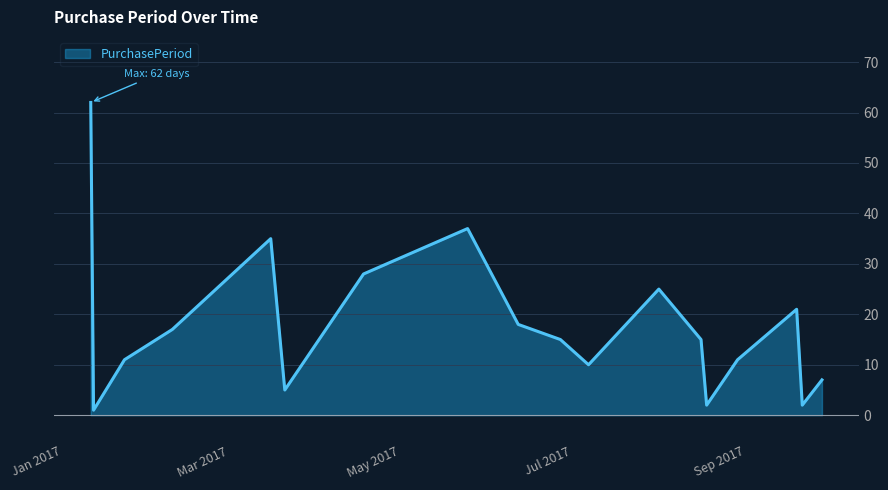

What is the greatest value displayed?

62